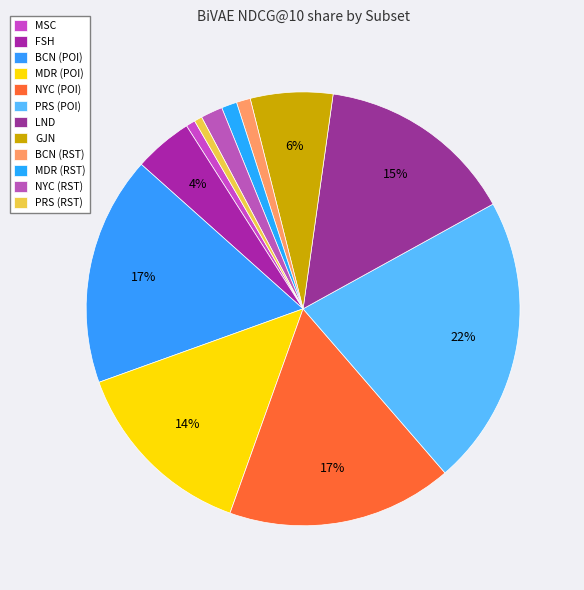

What is the smallest slice in the pie chart?

PRS (RST)